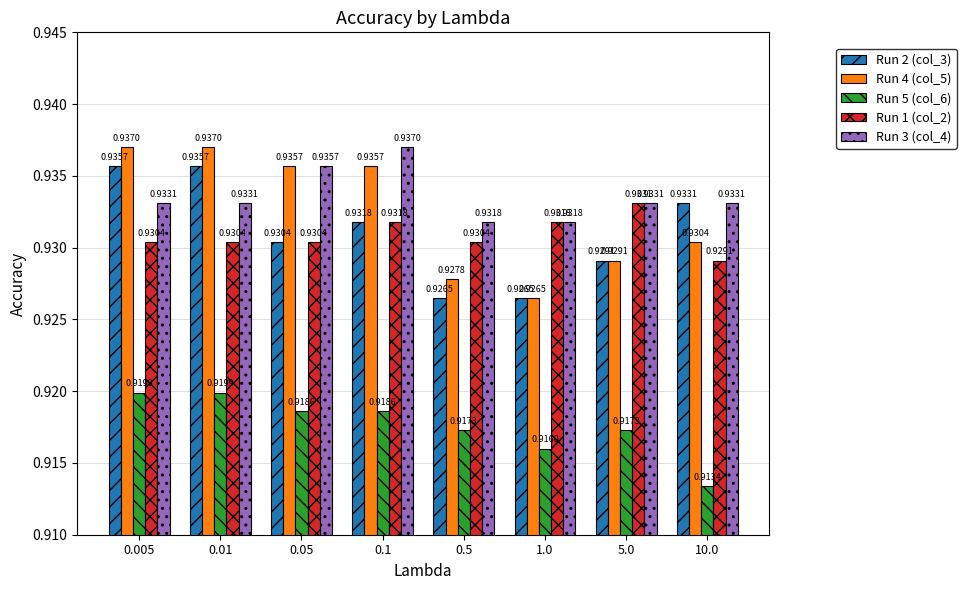

How many data points does each series have?

8